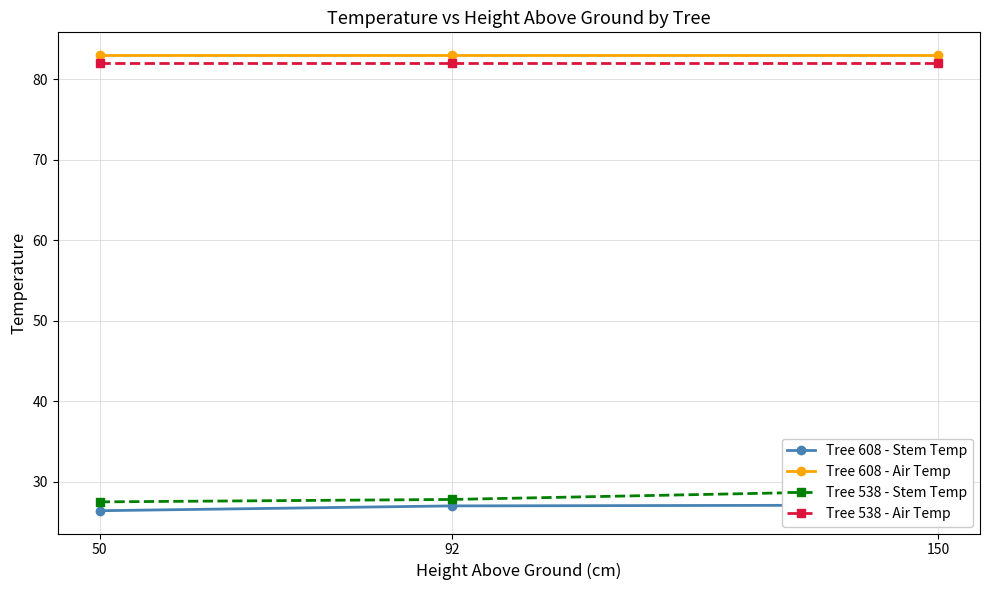

What is the spread (max minus min) of values at 50?

56.6